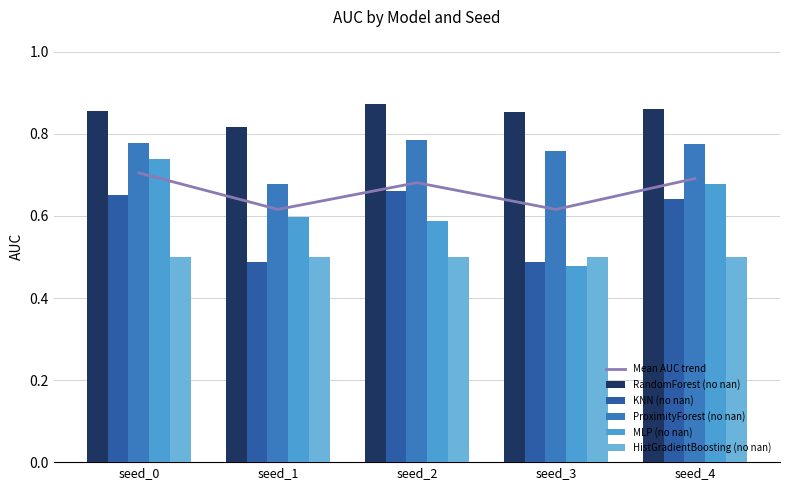

What is the smallest value displayed?

0.5